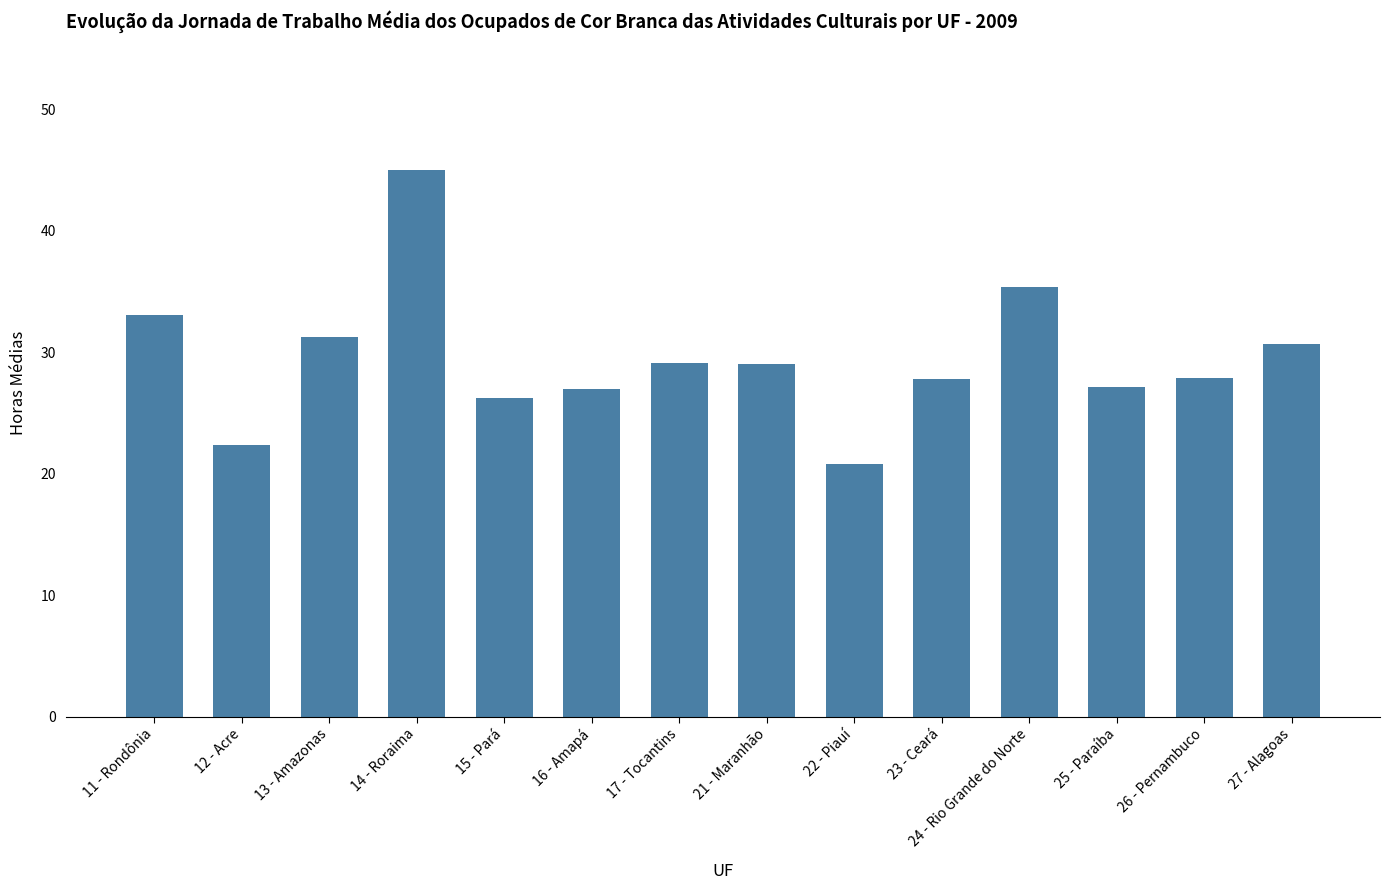

What value does the data have at 23 - Ceará?

27.8